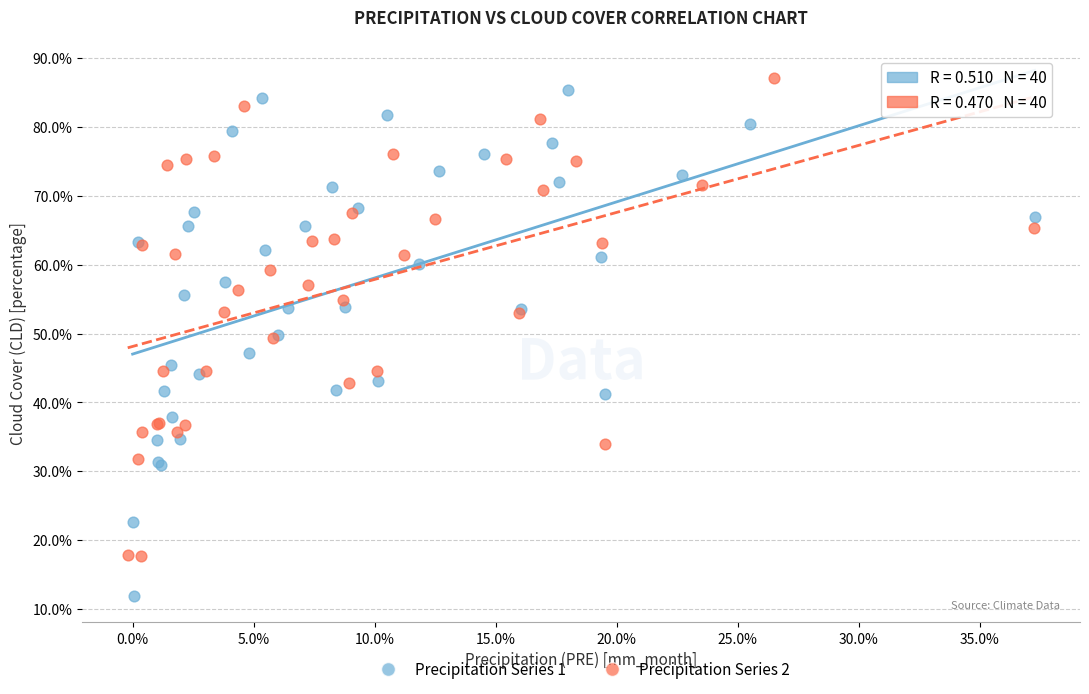

What are all the series names shown in the legend?

Precipitation Series 1, Precipitation Series 2